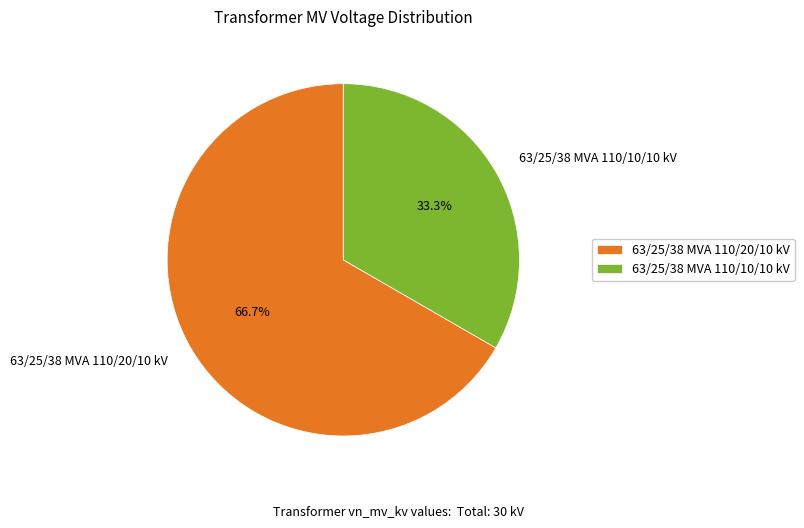

To the nearest percent, what portion does 63/25/38 MVA 110/10/10 kV represent?

33%